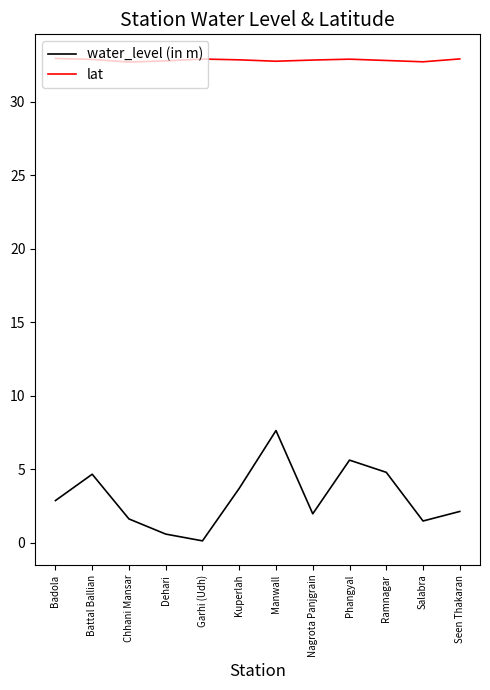

Rank the series by their maximum value, from lowest to highest.

water_level (in m), lat